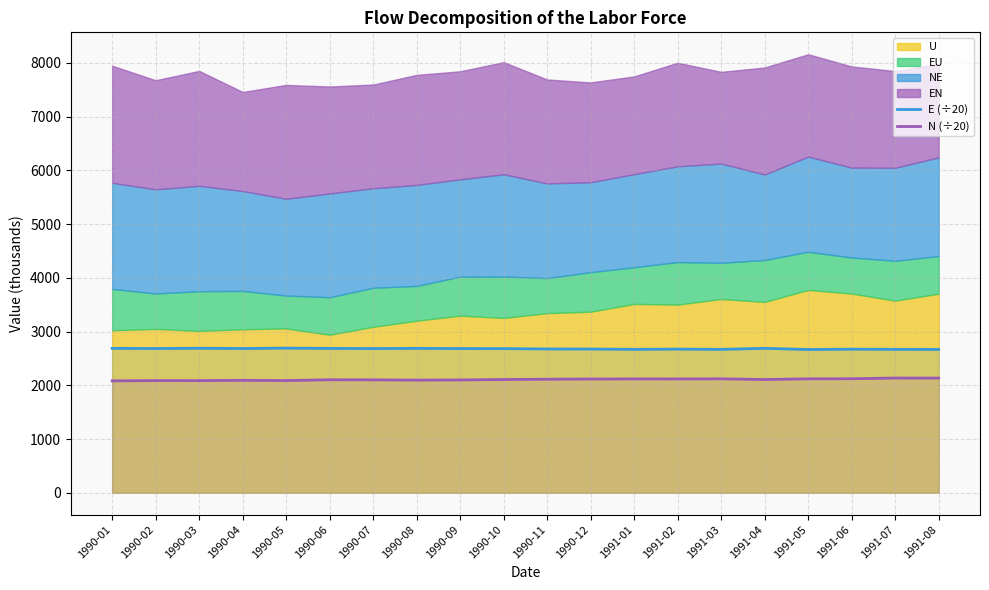

True or false: N (÷20) and E (÷20) intersect in this chart.

False